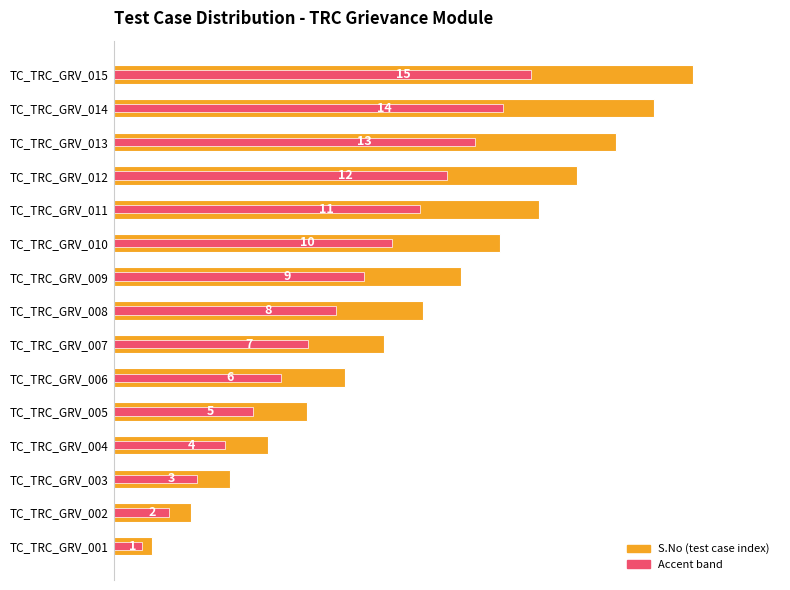

Rank the series at TC_TRC_GRV_006 from lowest to highest value.

Accent, S.No